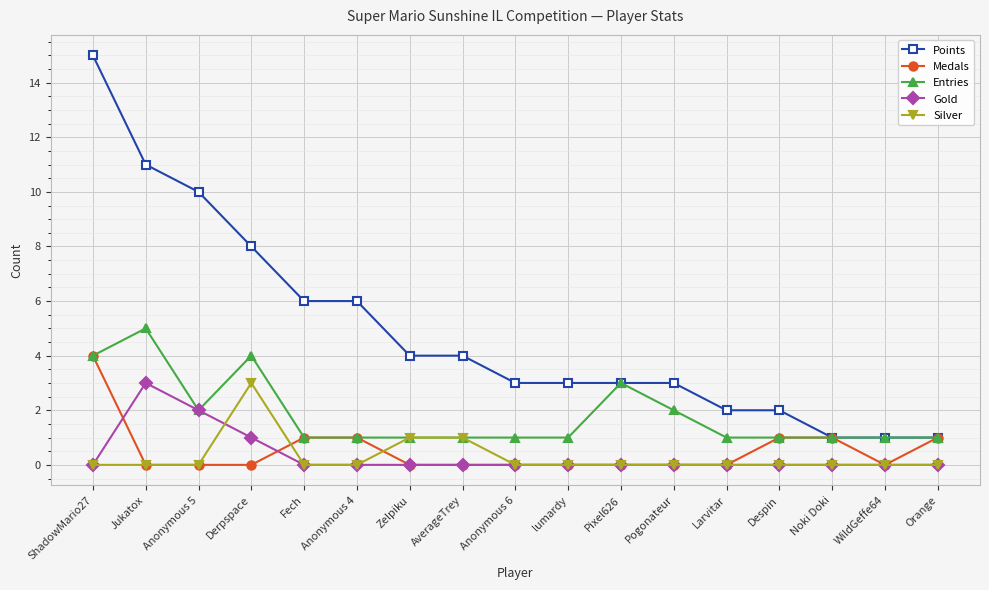

Which series has the largest total across all categories?

Points